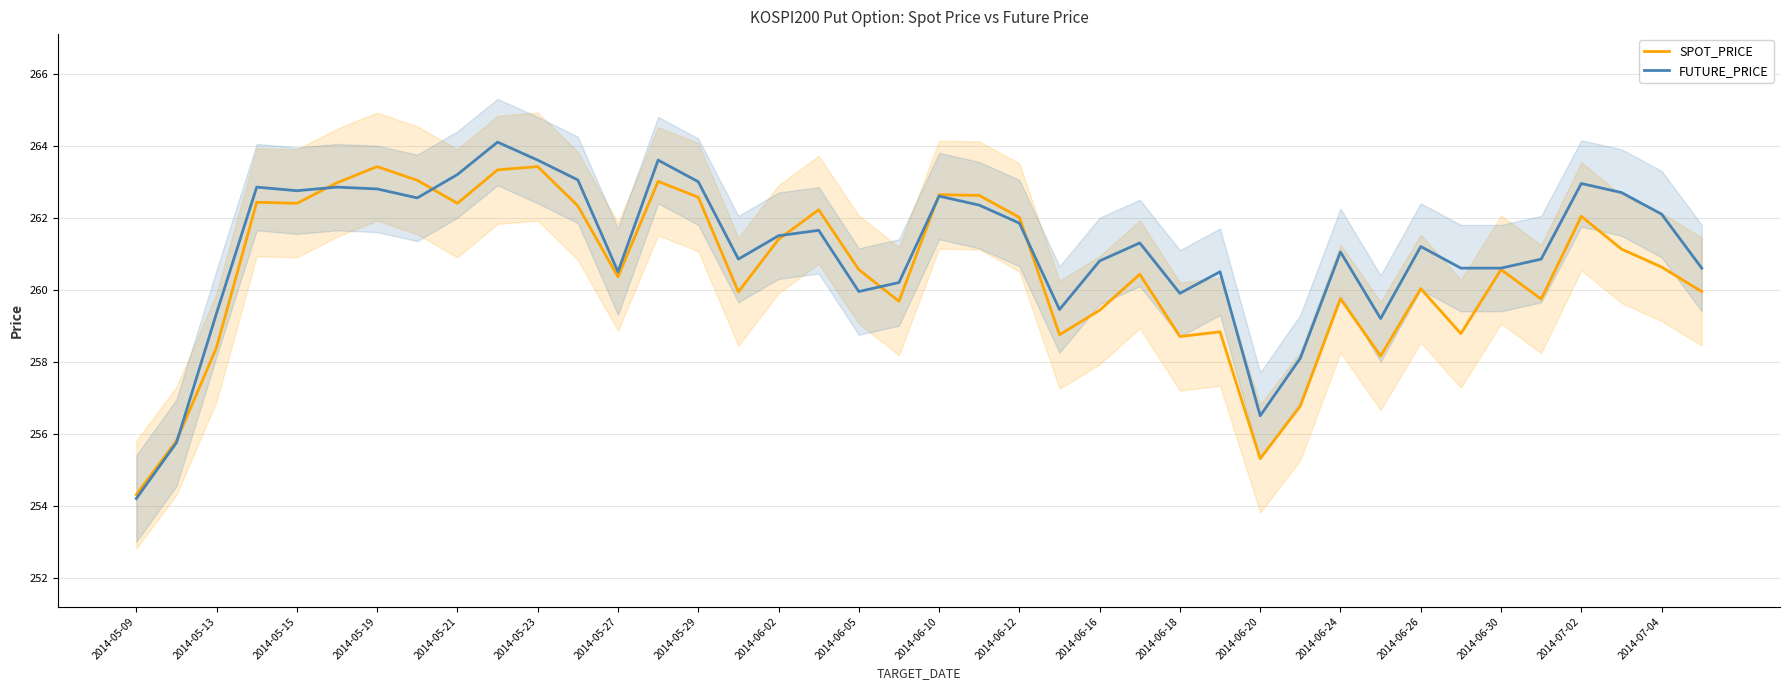

What is the highest value of the SPOT_PRICE series?

263.4